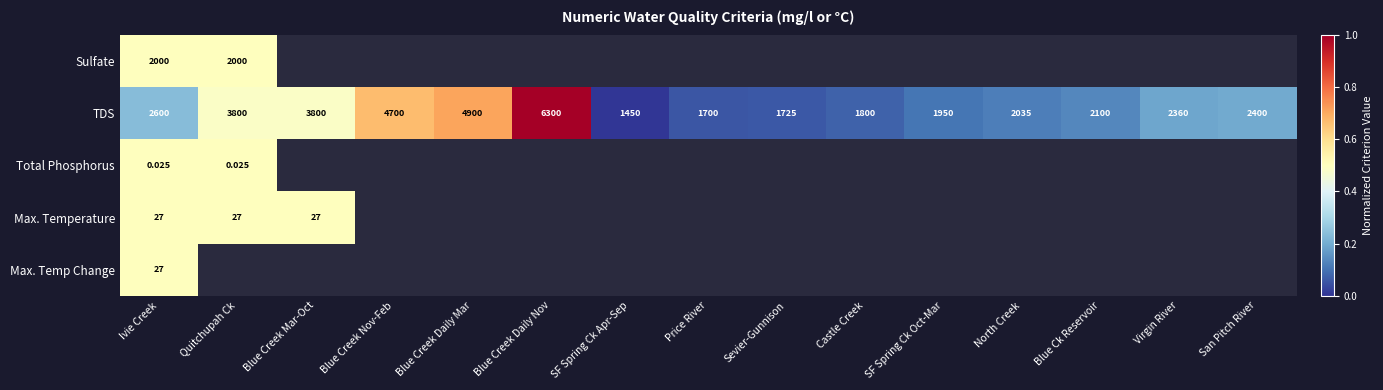

Is the value of Max. Temperature at Quitchupah Ck greater than the value of Total Phosphorus at Quitchupah Ck?

No